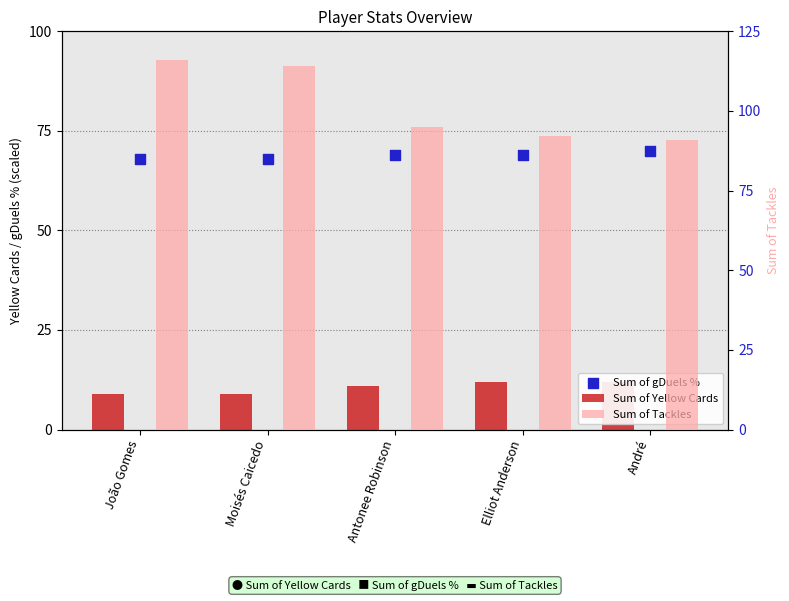

What is the total value across all series at Moisés Caicedo?

191